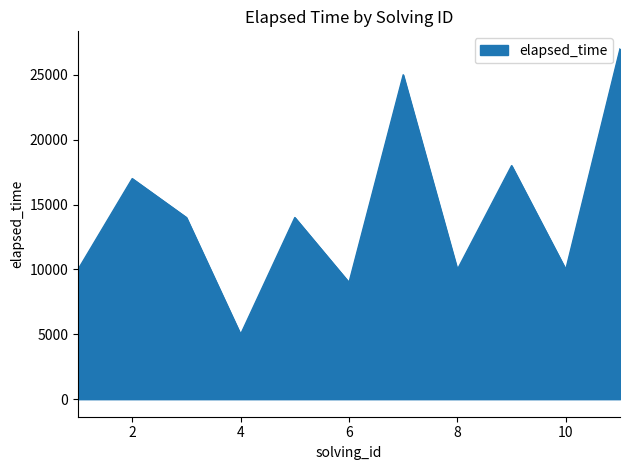

What is the greatest value displayed?

27000